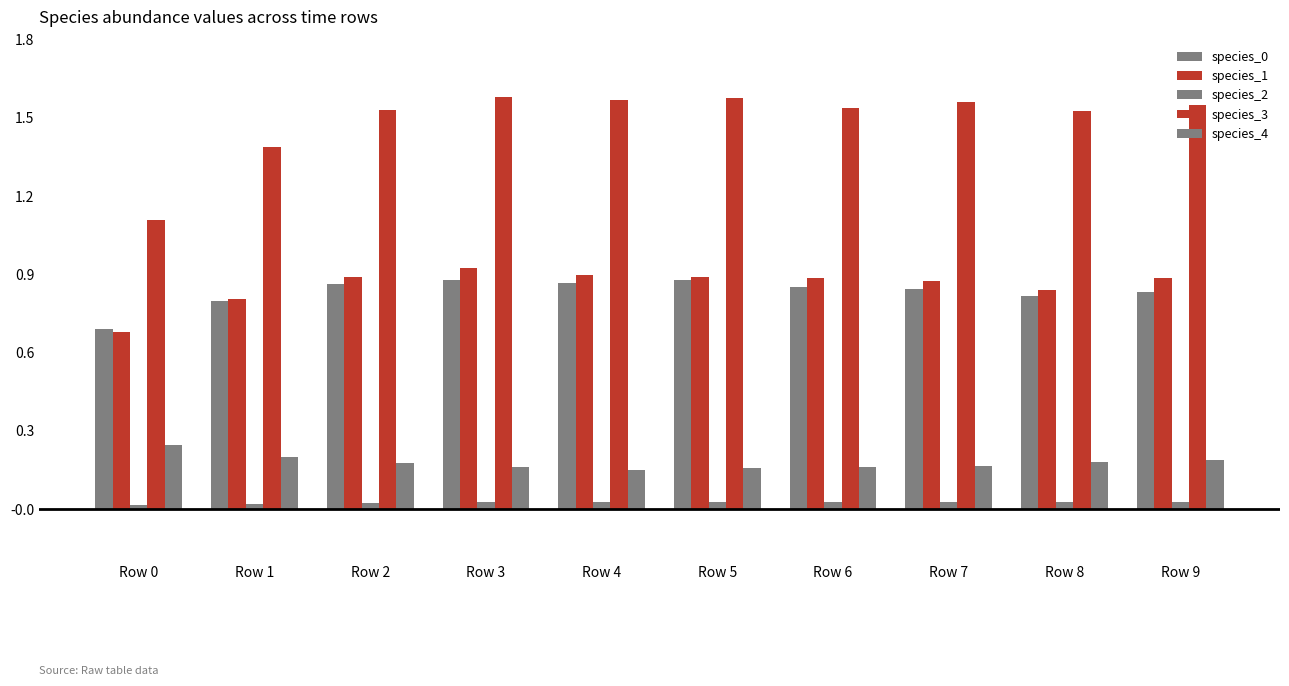

At Row 4, list the series in order from smallest to largest.

species_2, species_4, species_0, species_1, species_3